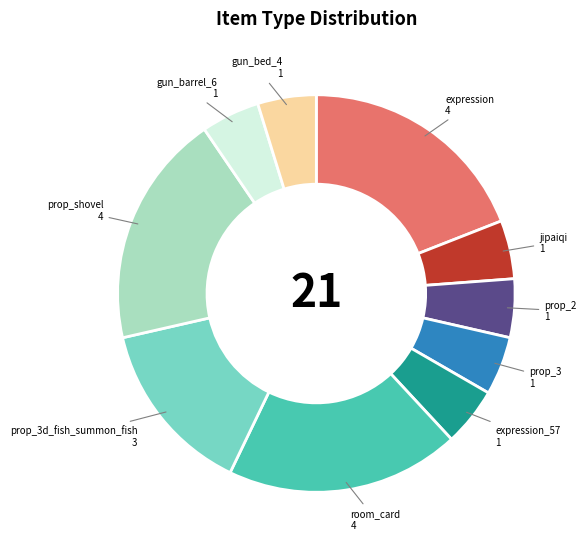

Combined, do jipaiqi and expression account for over 50%?

No